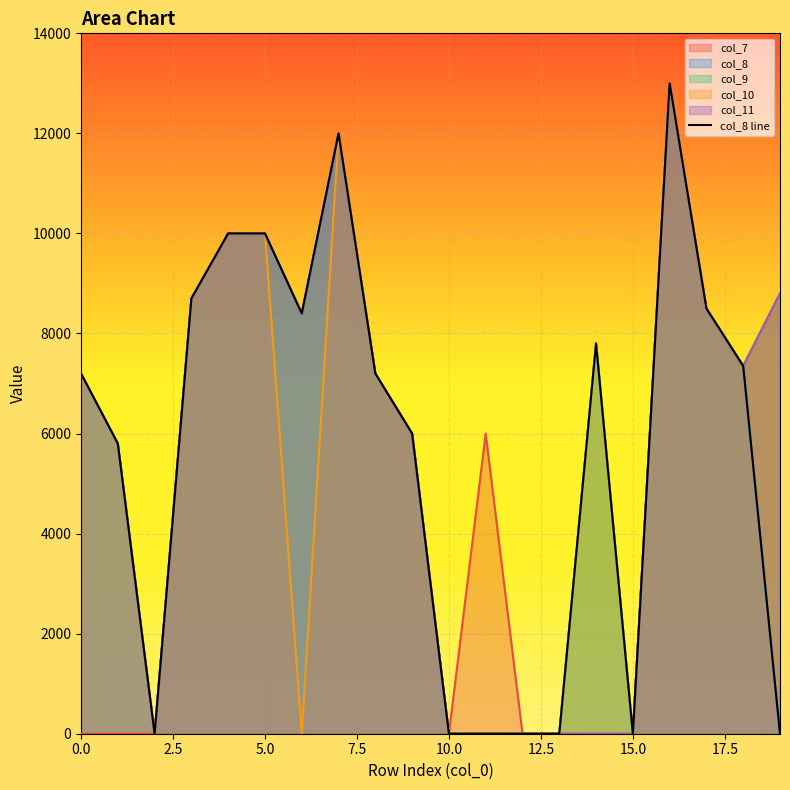

The value of col_8 at 0.0 is 7200. True or false?

True